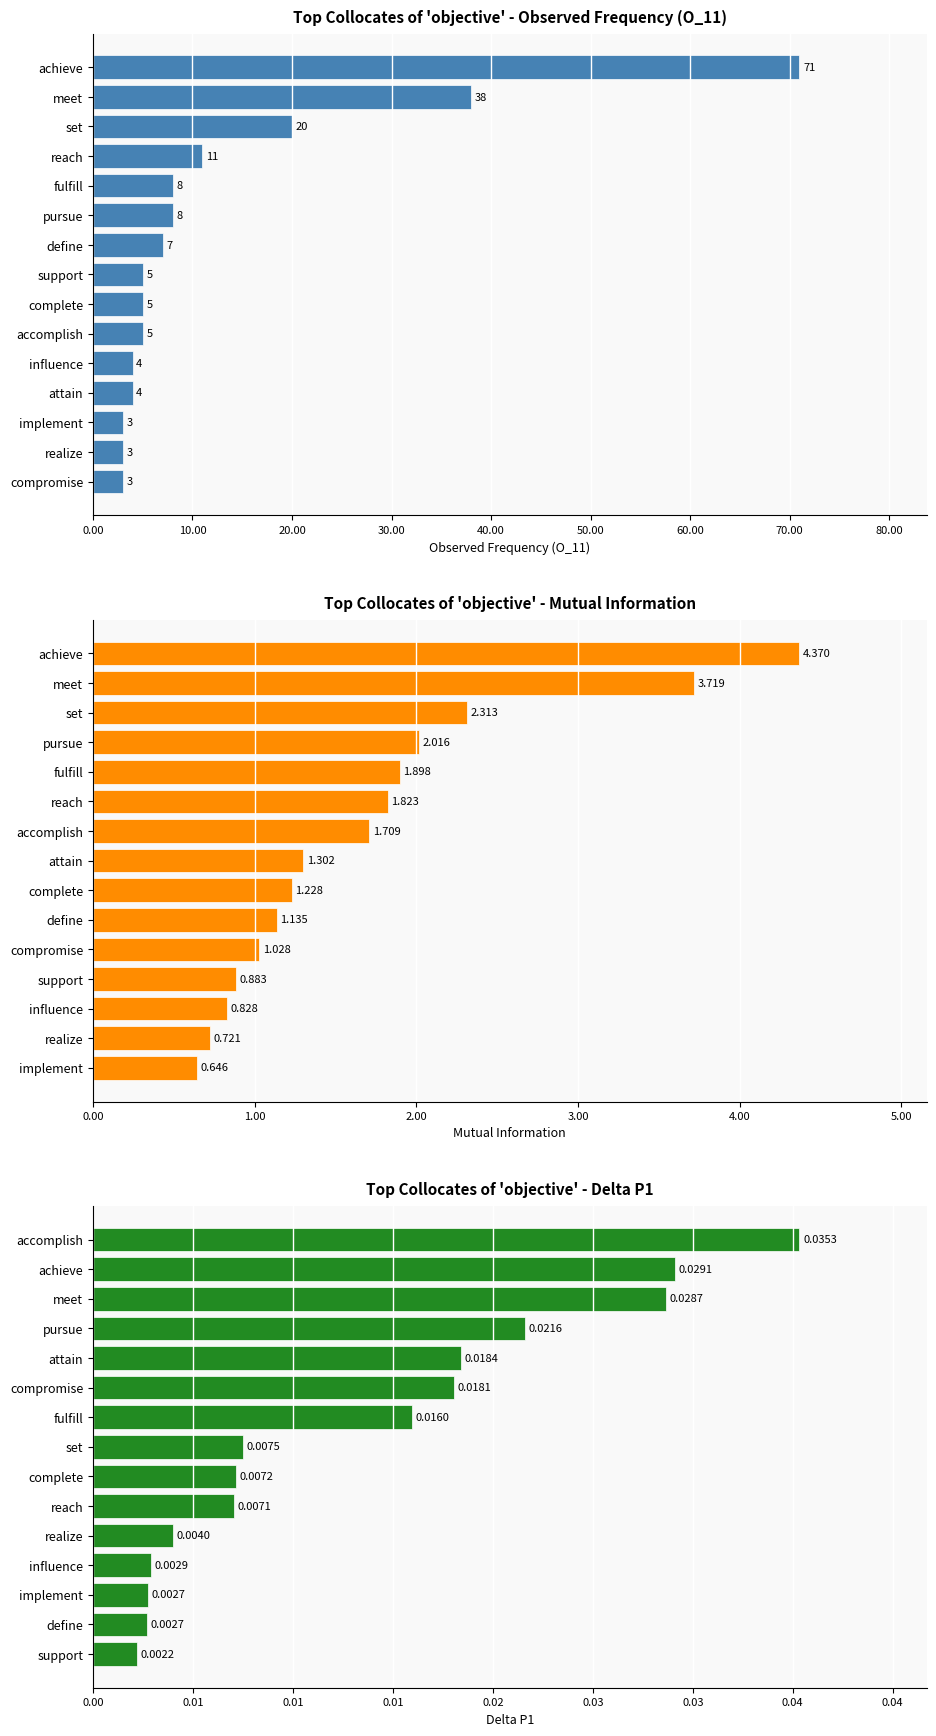

What is the maximum value shown in the chart?

71.0